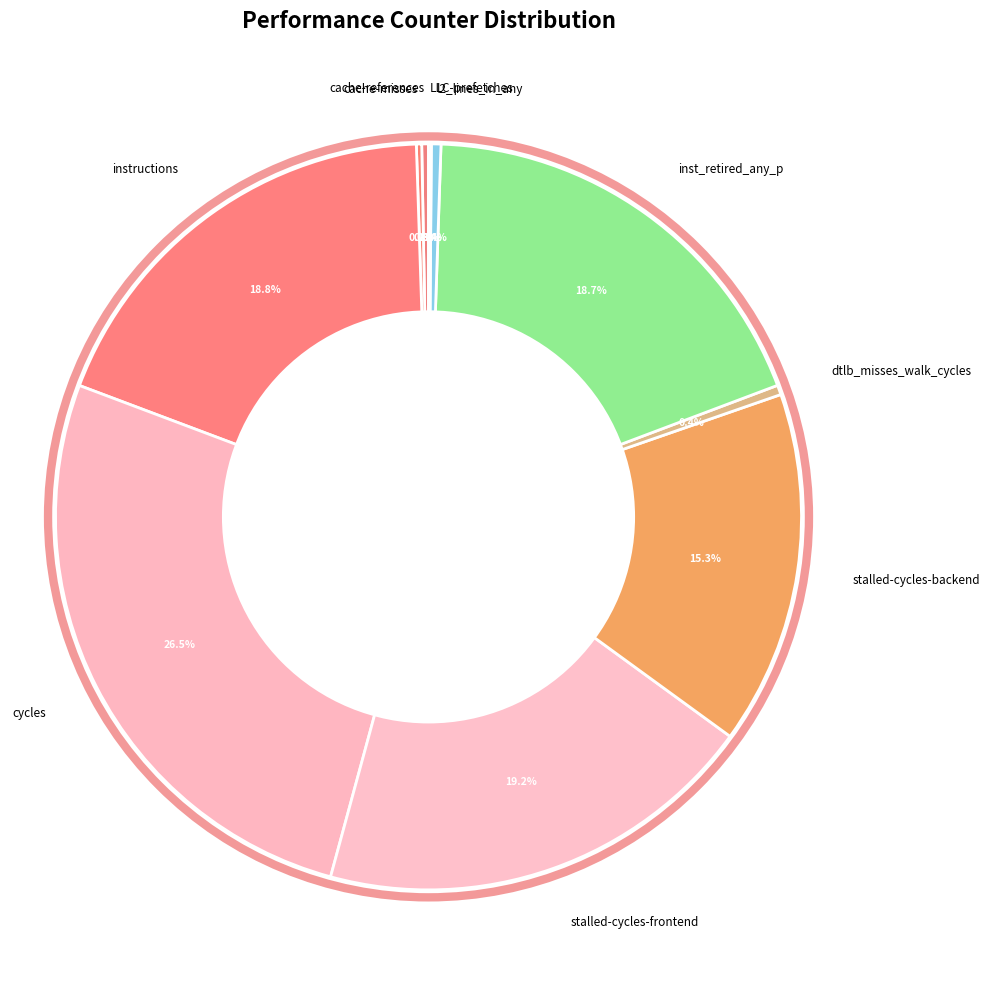

To the nearest percent, what is the average slice percentage?

10%